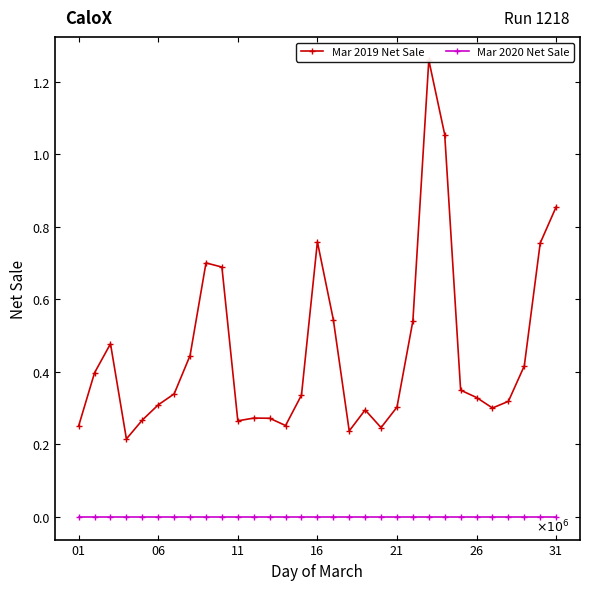

What are all the series names shown in the legend?

Mar 2019 Net Sale, Mar 2020 Net Sale